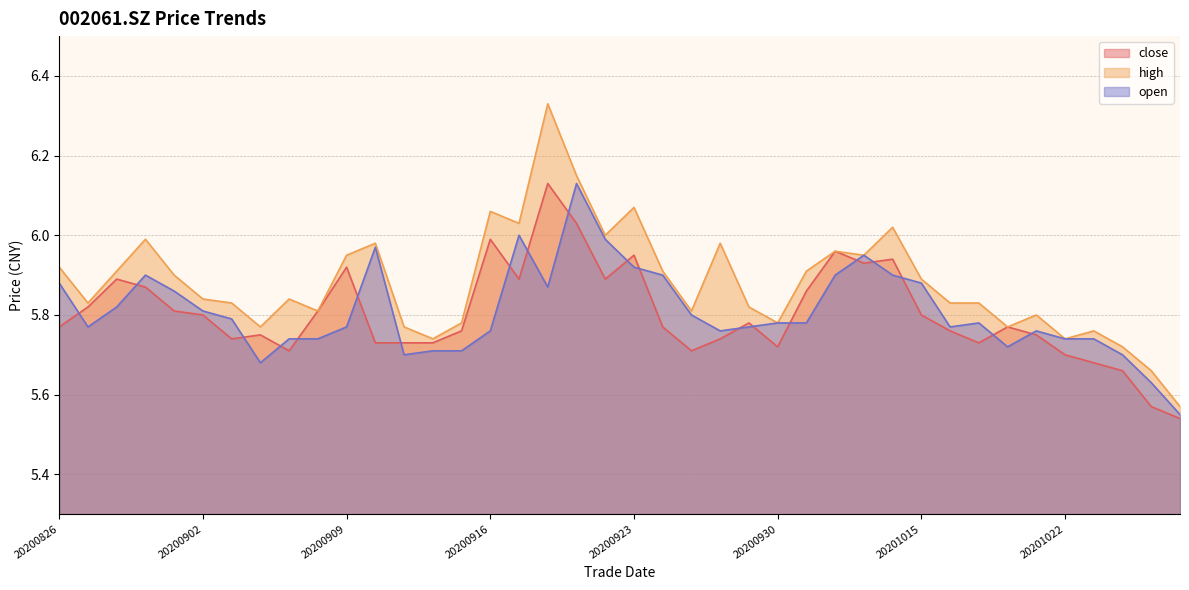

True or false: high and open cross at least once.

False